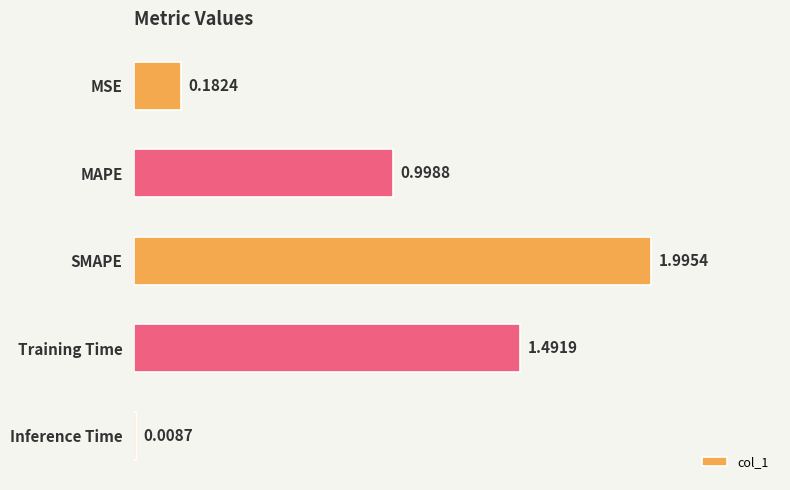

What is the label of the 1st bar from the bottom?

Inference Time